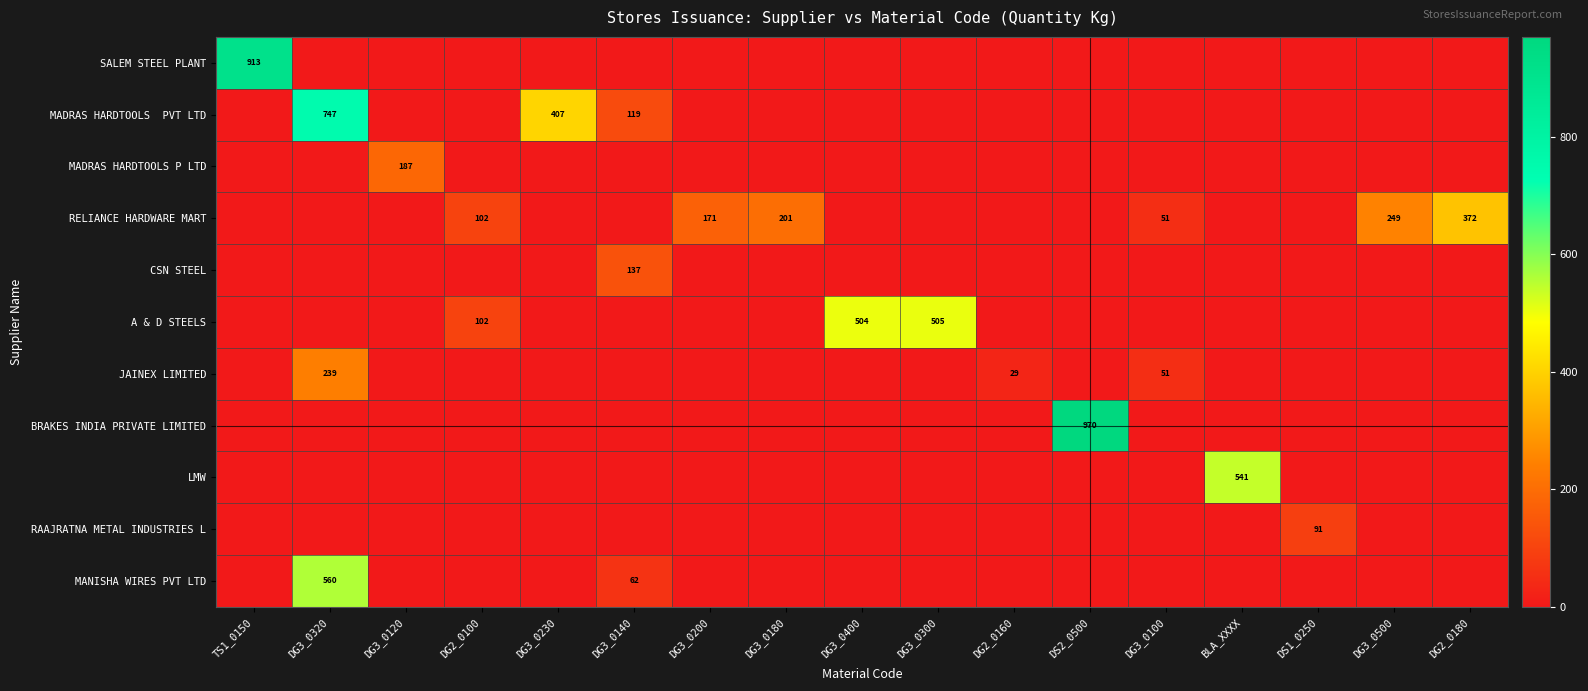

Where is LMW nearest to the value 270?

TS1_0150